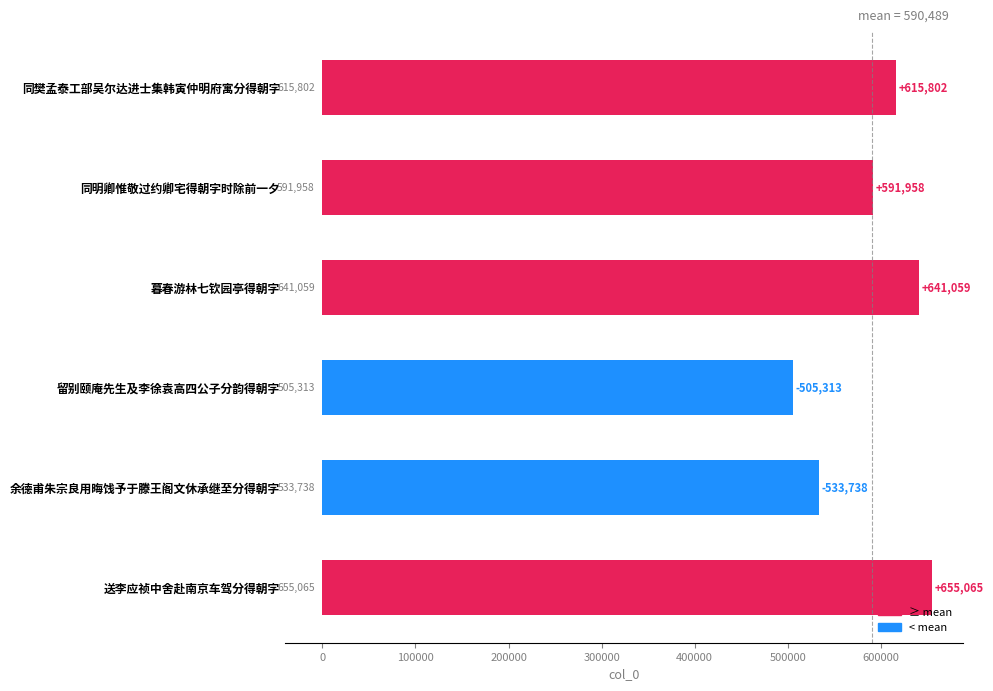

Reading bottom to top, what are all the values shown in this chart?

655065	533738	505313	641059	591958	615802